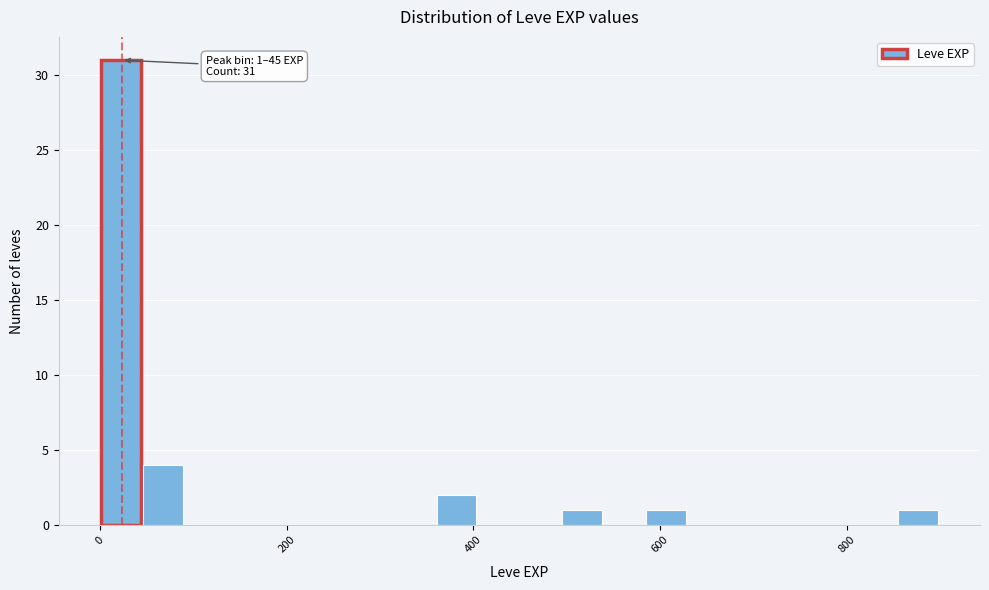

Read against the x-axis, roughly where is the centre of the tallest bar?

20